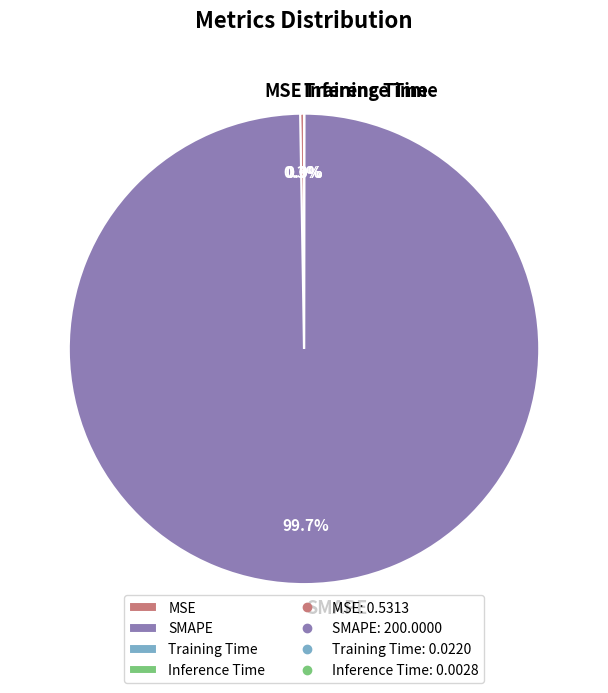

Which category accounts for the majority?

SMAPE